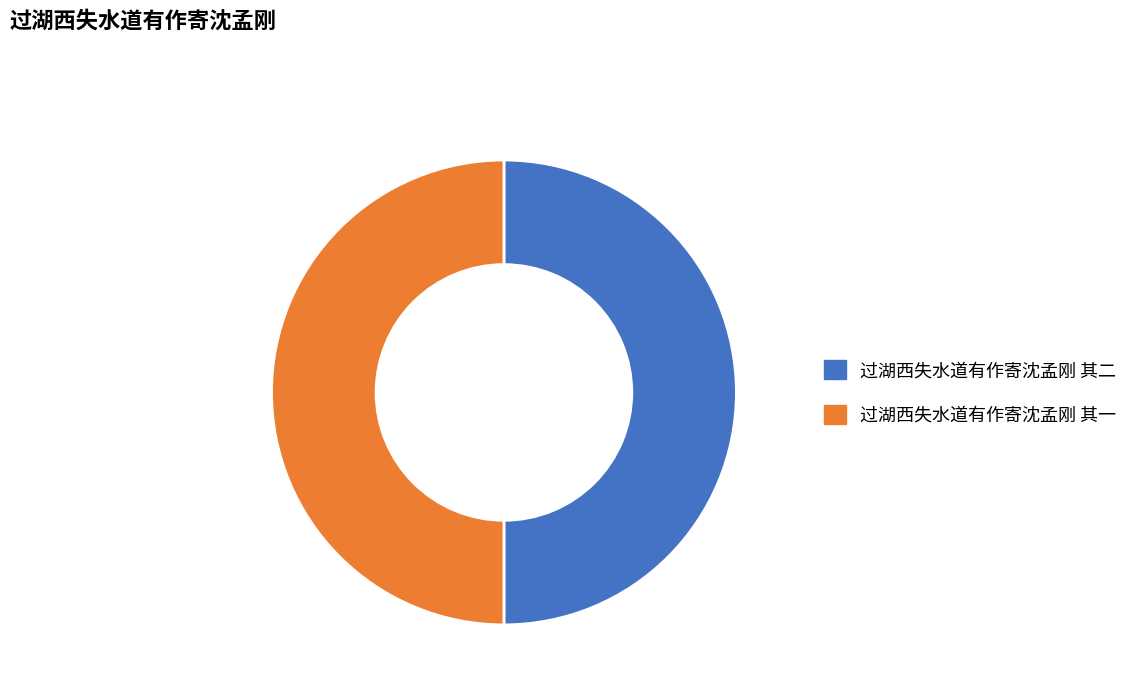

Is the sum of 过湖西失水道有作寄沈孟刚 其一 and 过湖西失水道有作寄沈孟刚 其二 greater than half?

Yes